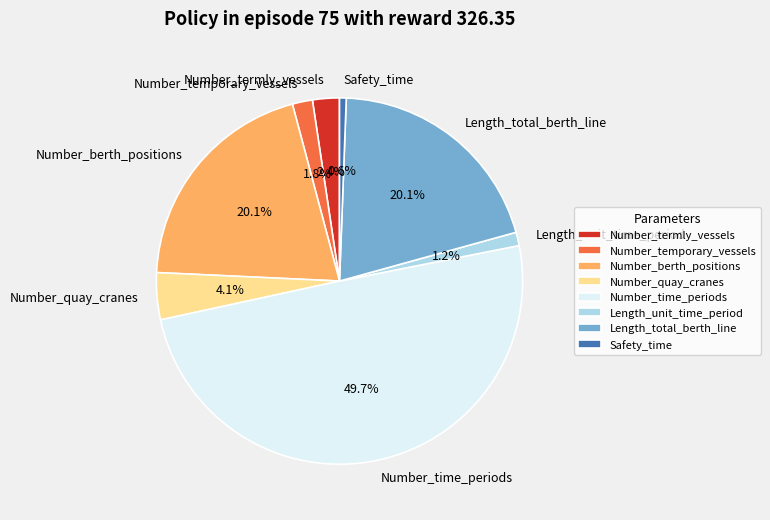

Does Number_quay_cranes account for over 50% of the chart?

No